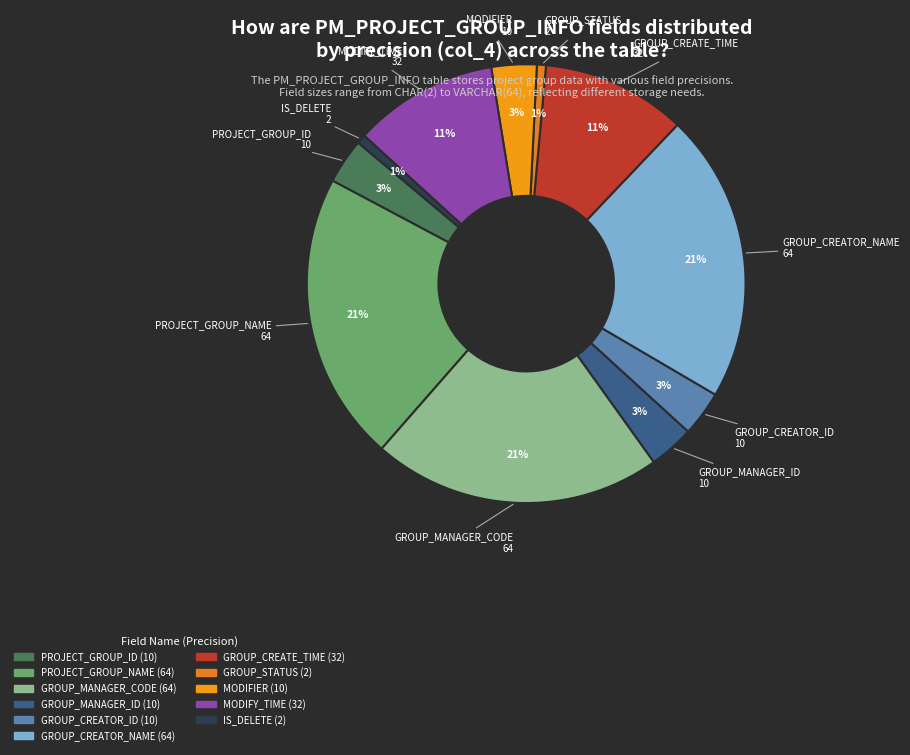

Does any single category account for the majority?

No